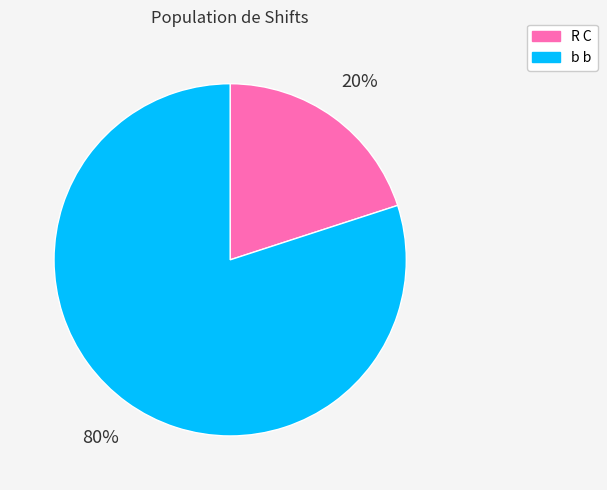

Which slice represents more than half of the pie?

b b